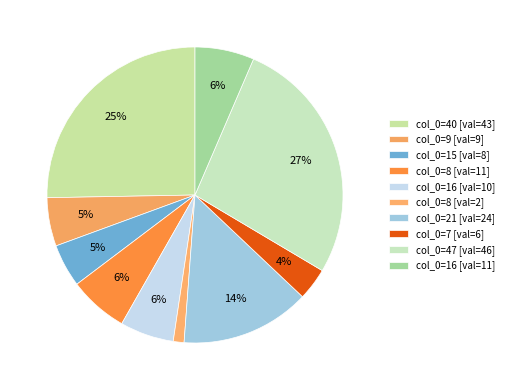

Is there any slice that represents more than half of the pie?

No